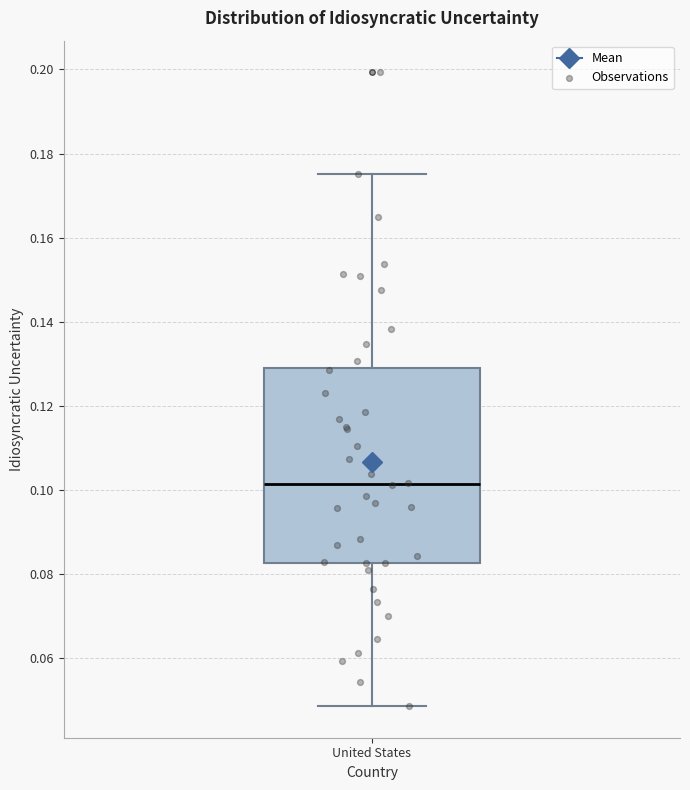

Where does the lower whisker of the box for United States end on the y-axis? The values are not printed on the chart, so give them approximately, as read against the axis.

0.048